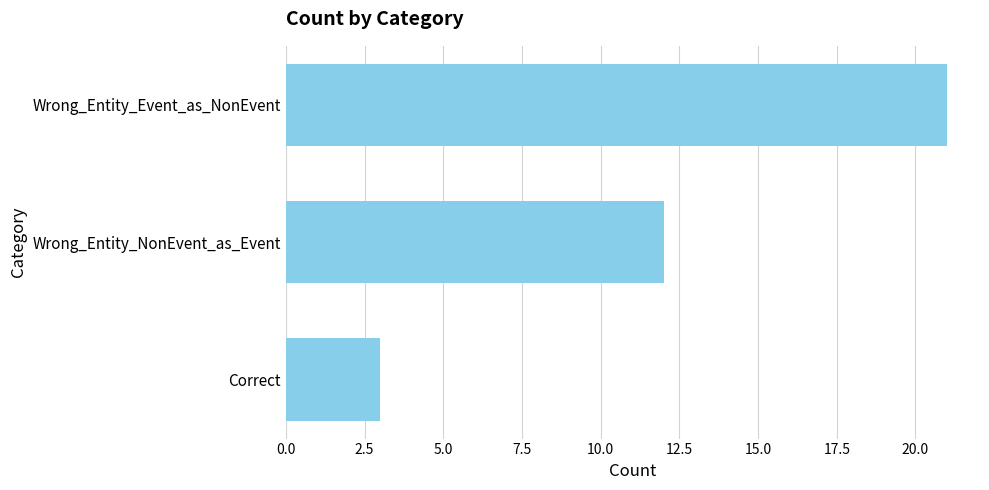

Reading top to bottom, transcribe all the data shown in this chart.

Wrong_Entity_Event_as_NonEvent=21	Wrong_Entity_NonEvent_as_Event=12	Correct=3